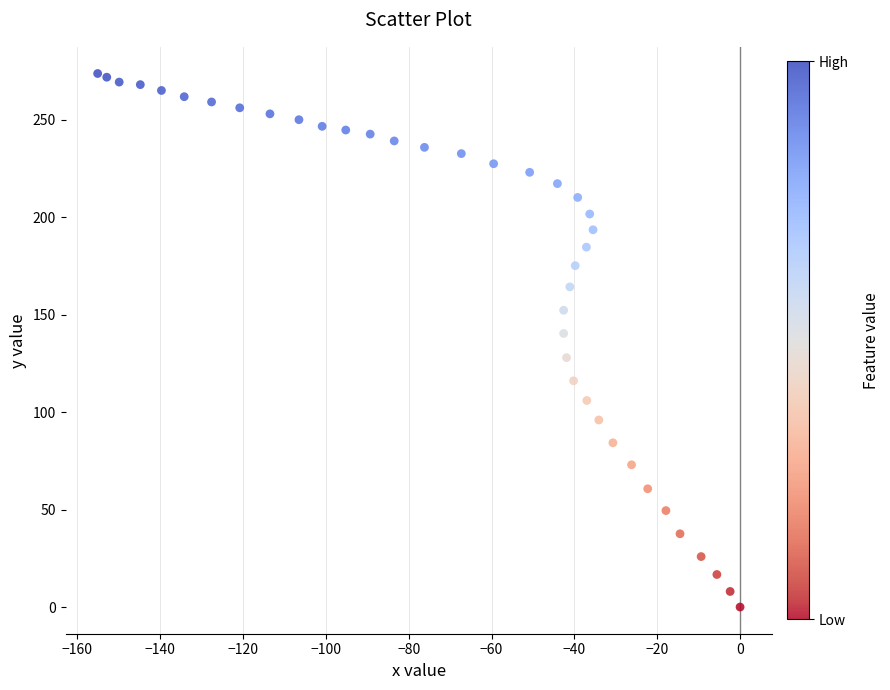

What Y value in the scatter plot is closest to 136?

140.4